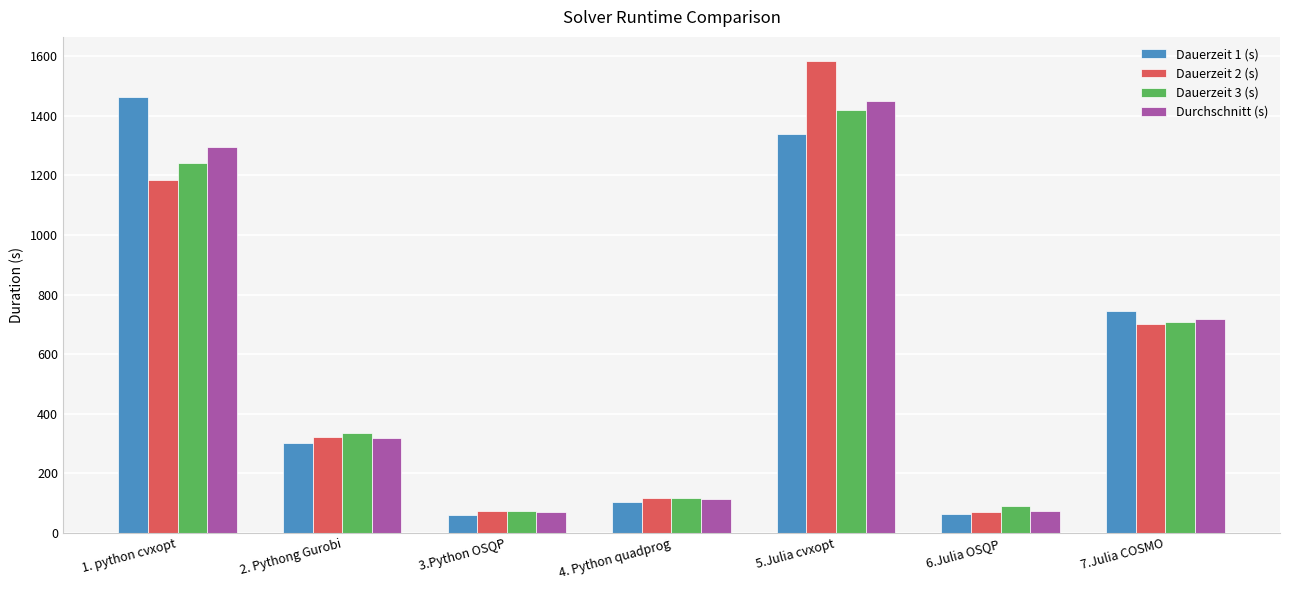

What are all the series names shown in the legend?

Dauerzeit 1 (s), Dauerzeit 2 (s), Dauerzeit 3 (s), Durchschnitt (s)